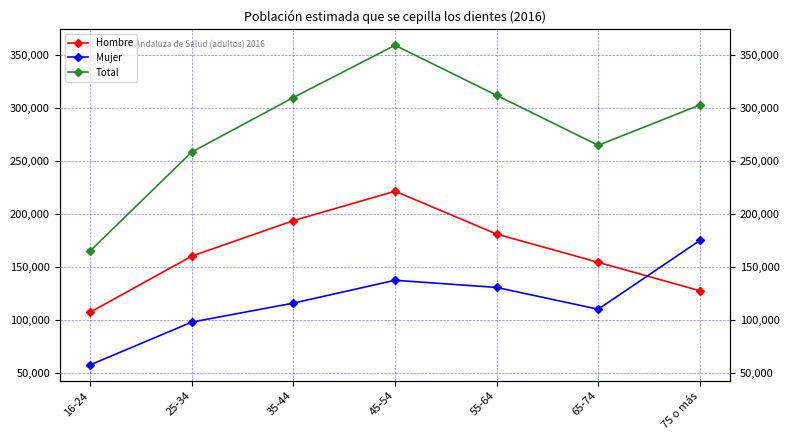

At 16-24, list the series in order from largest to smallest.

Total, Hombre, Mujer